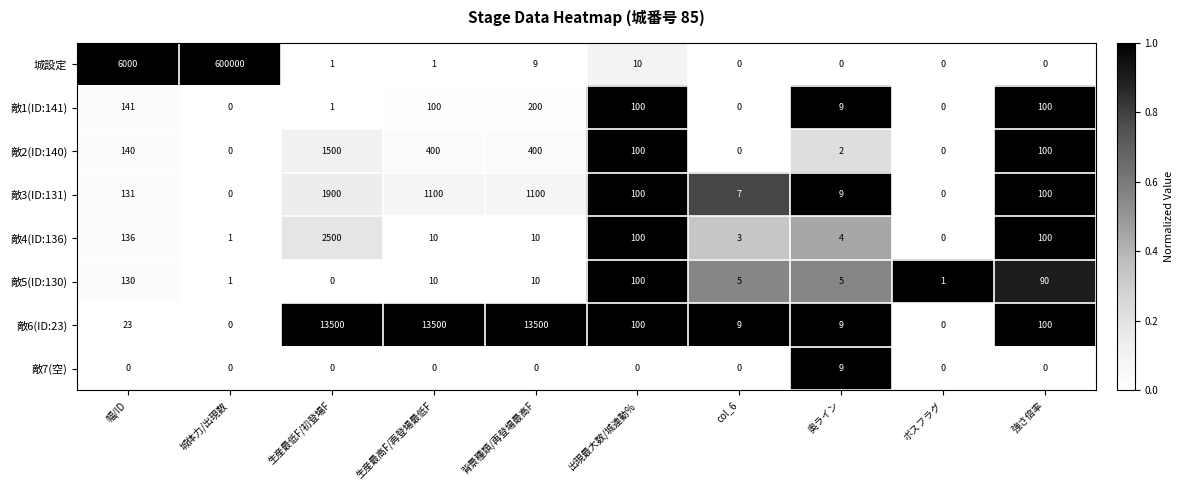

Is the value of 敵5(ID:130) at 城体力/出現数 greater than the value of 敵7(空) at 幅/ID?

Yes